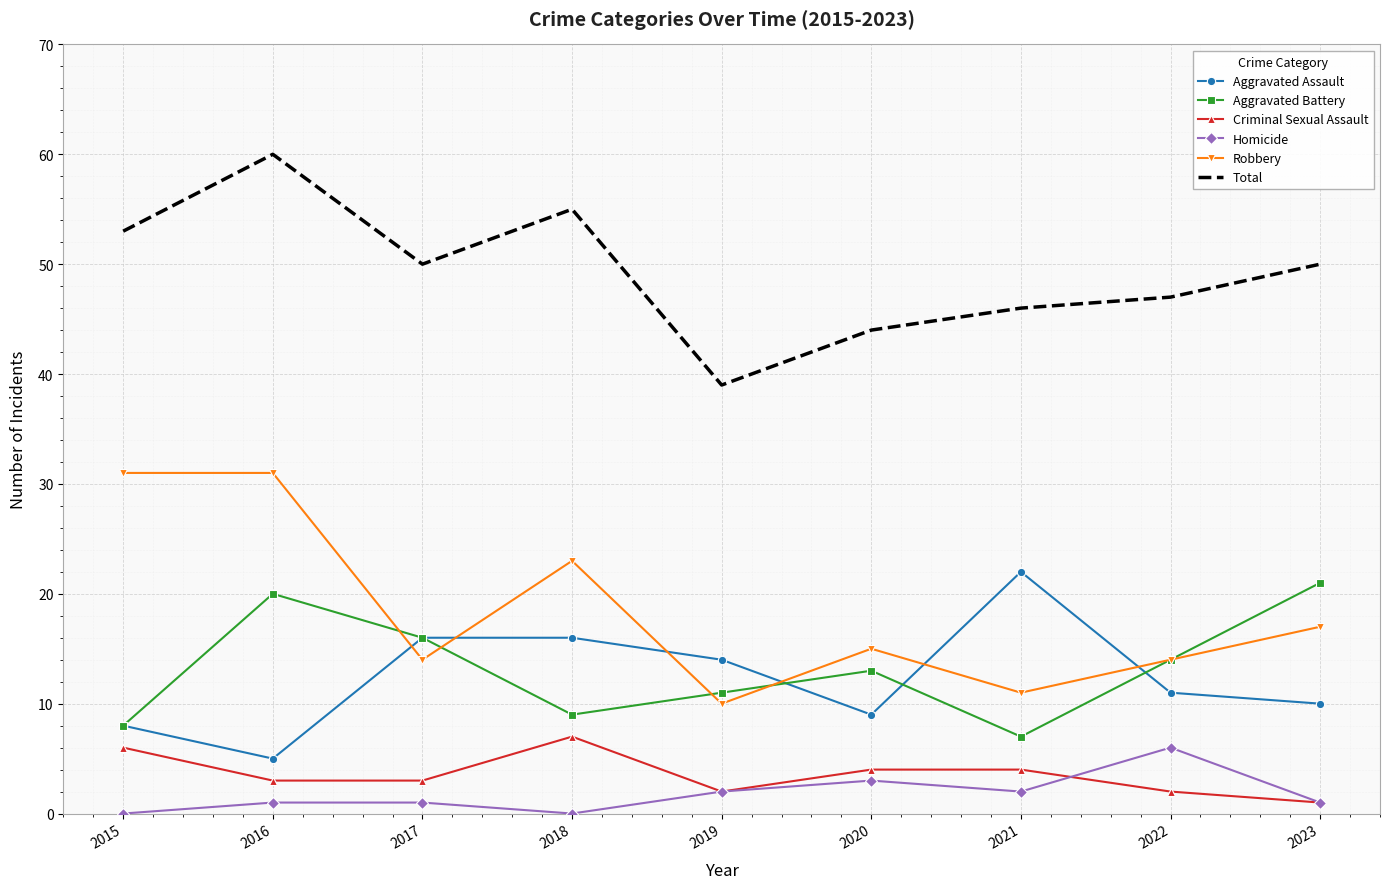

How many series are shown in this chart?

6